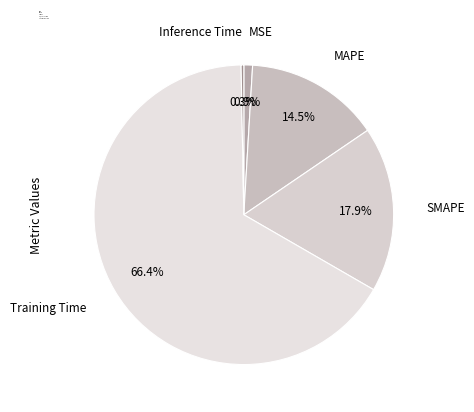

Count the number of slices in the pie.

5